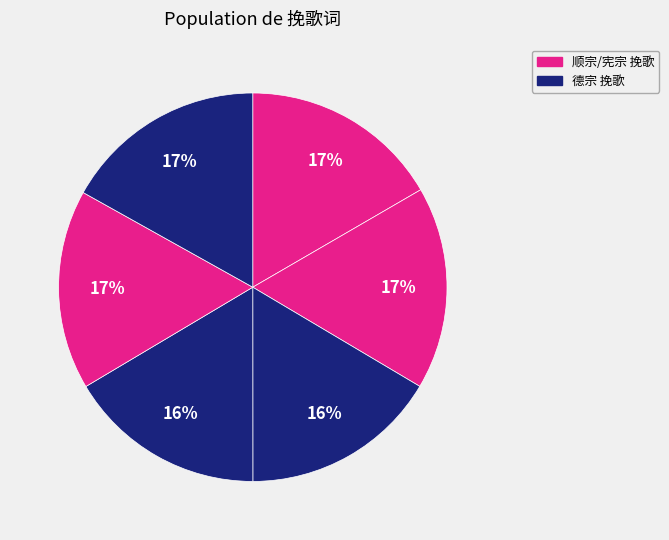

How many segments does this pie chart have?

6